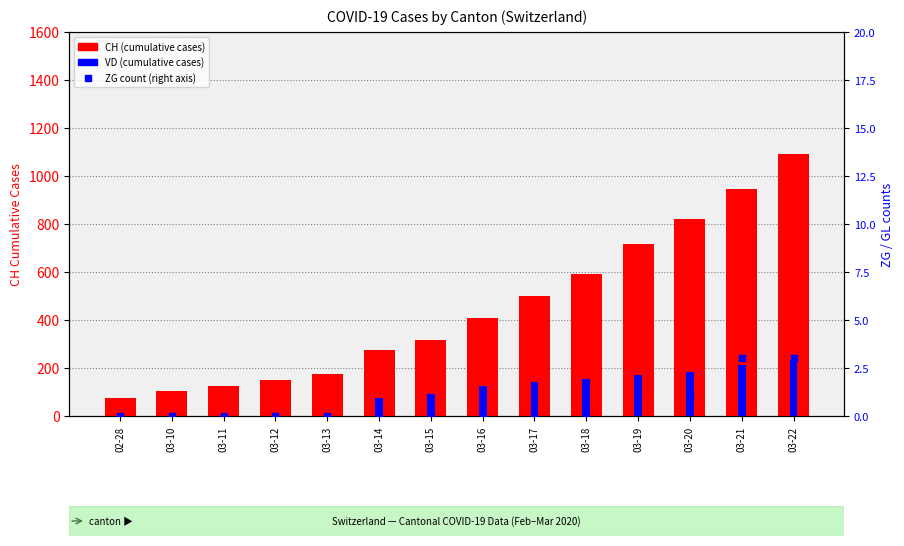

True or false: ZG (right) has a value of 1 at 03-22.

False